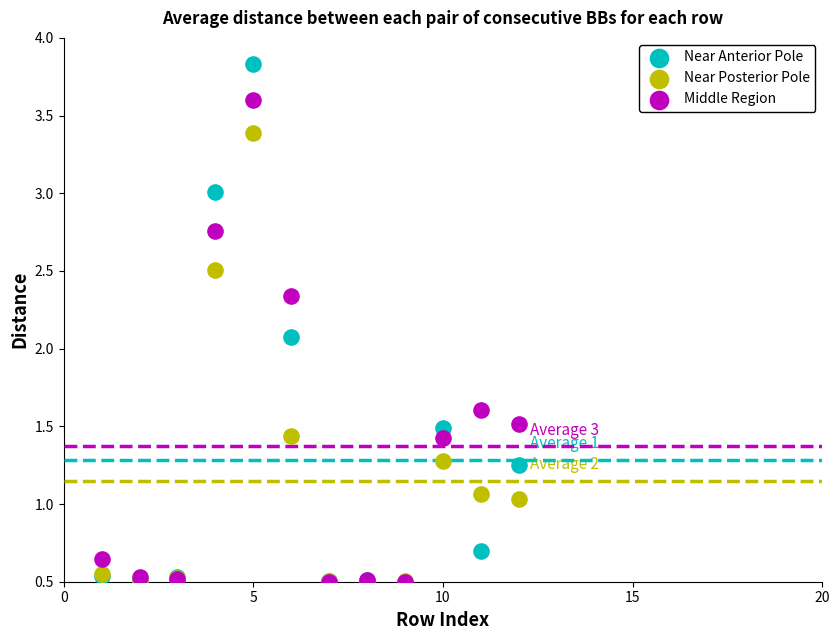

Which series has the largest Y range (max minus min)?

Near Anterior Pole